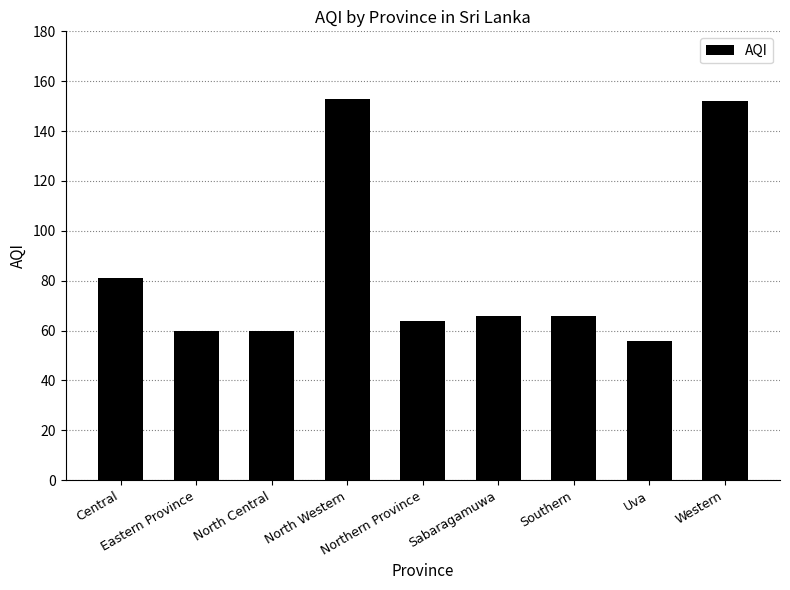

How many data points does each series have?

9